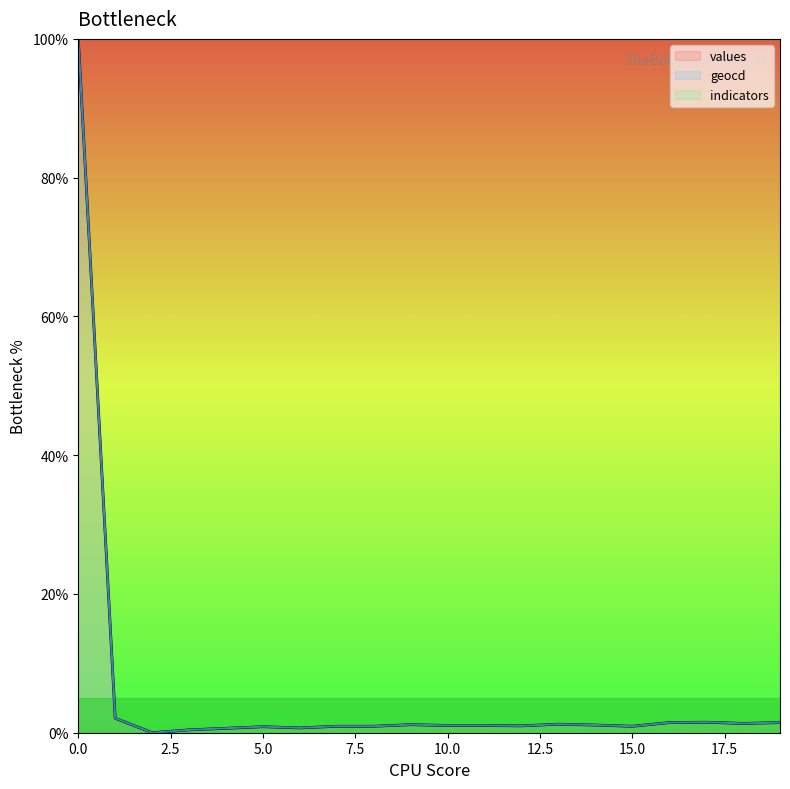

How many lines are shown in the chart?

3